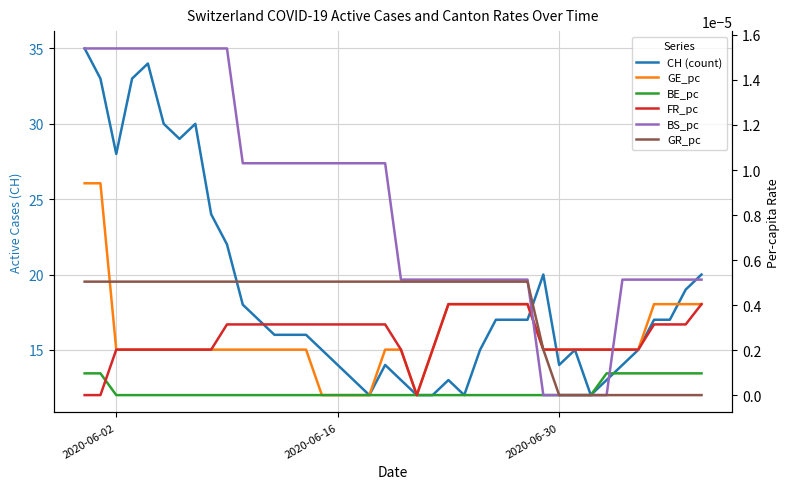

The CH (count) series shows 13.1 at 38. True or false?

False